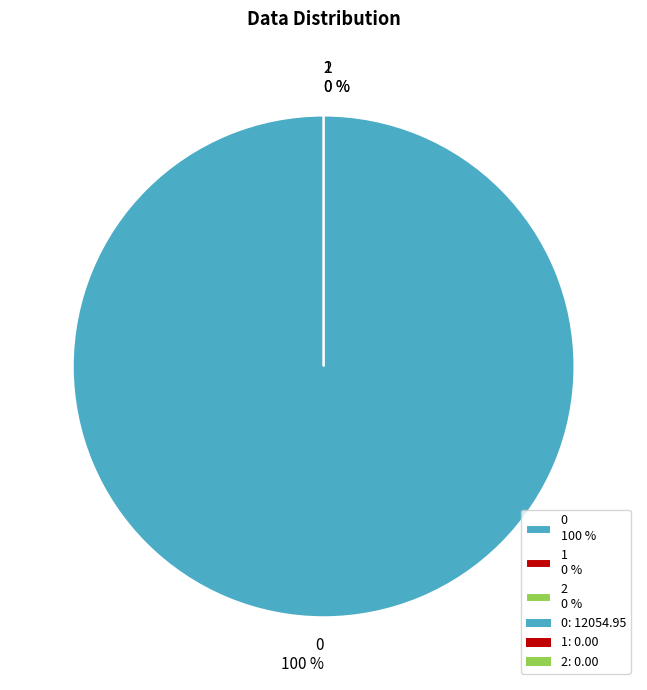

How many segments does this pie chart have?

3